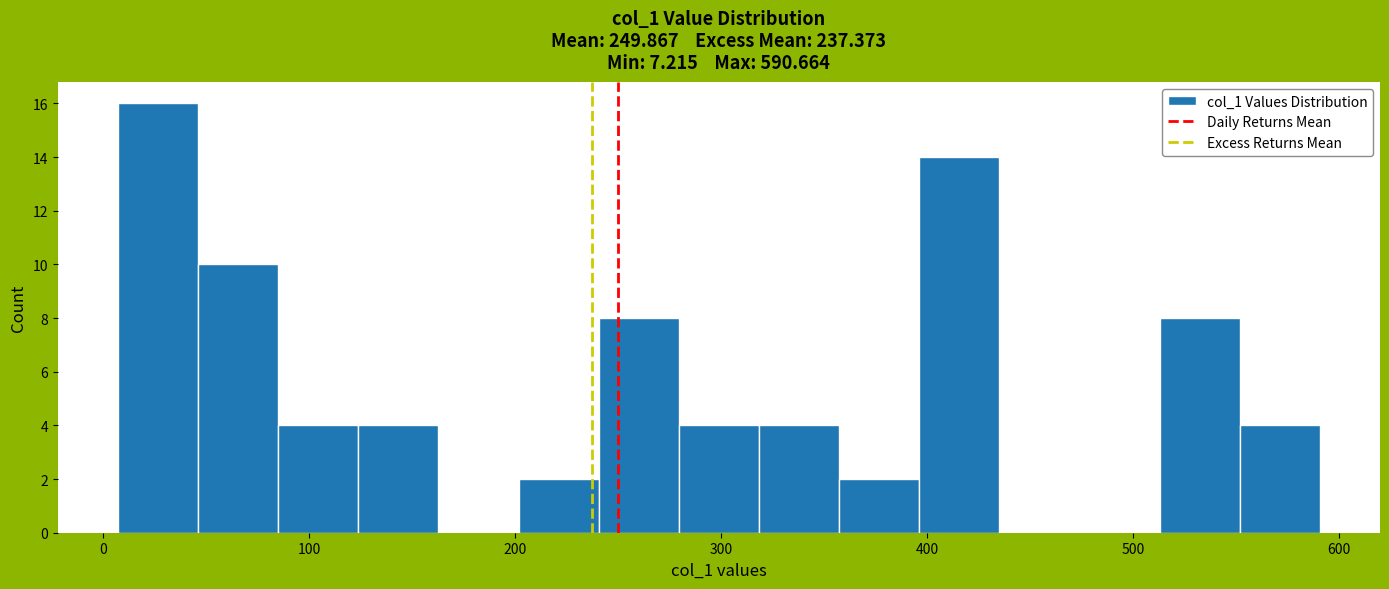

Around what value on the x-axis is the tallest bar? Give the approximate position of its centre, as read against the axis.

30